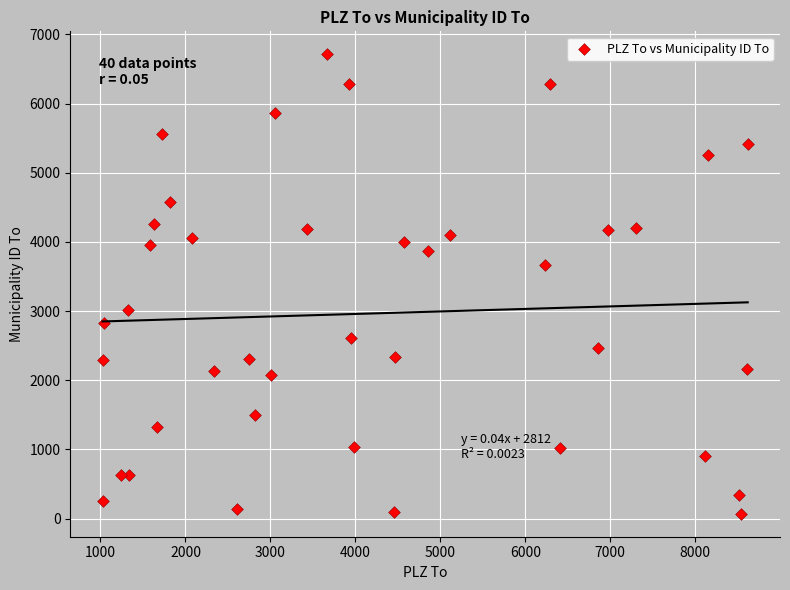

What is the range of Y values (max minus min)?

6643